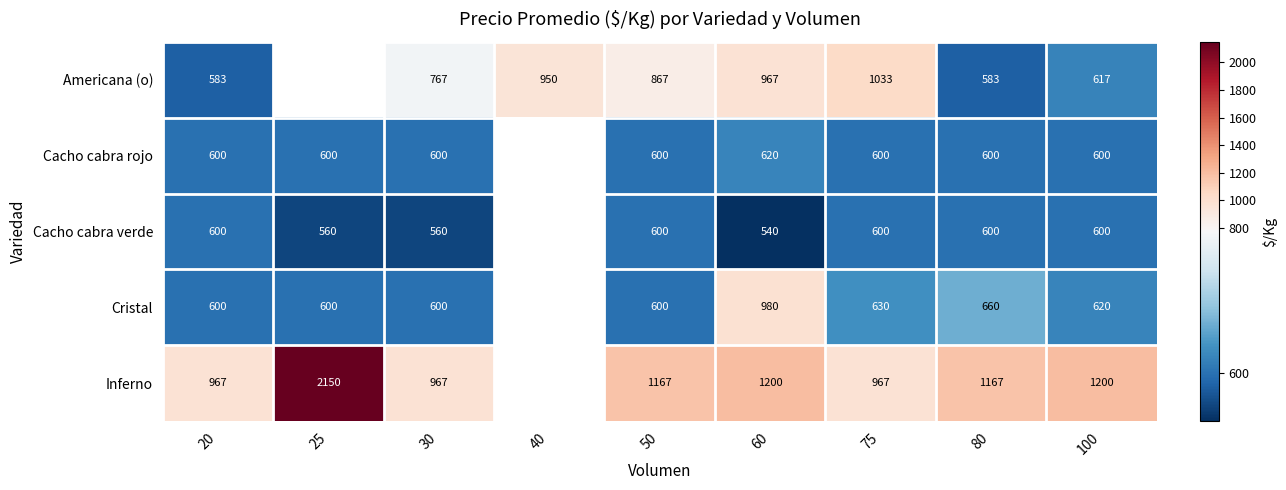

Between 25 and 100, which is larger?

100